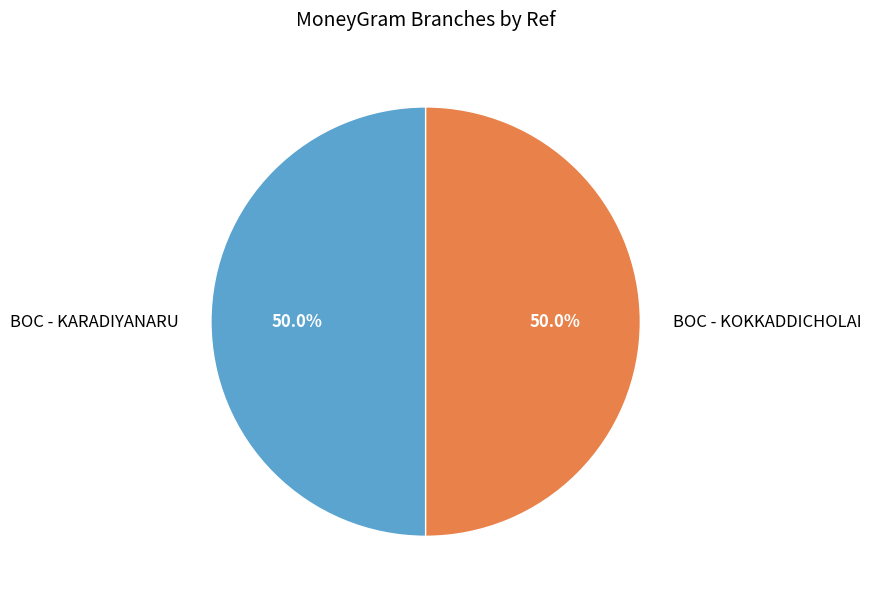

What percentage is NOT represented by BOC - KOKKADDICHOLAI?

50.0%